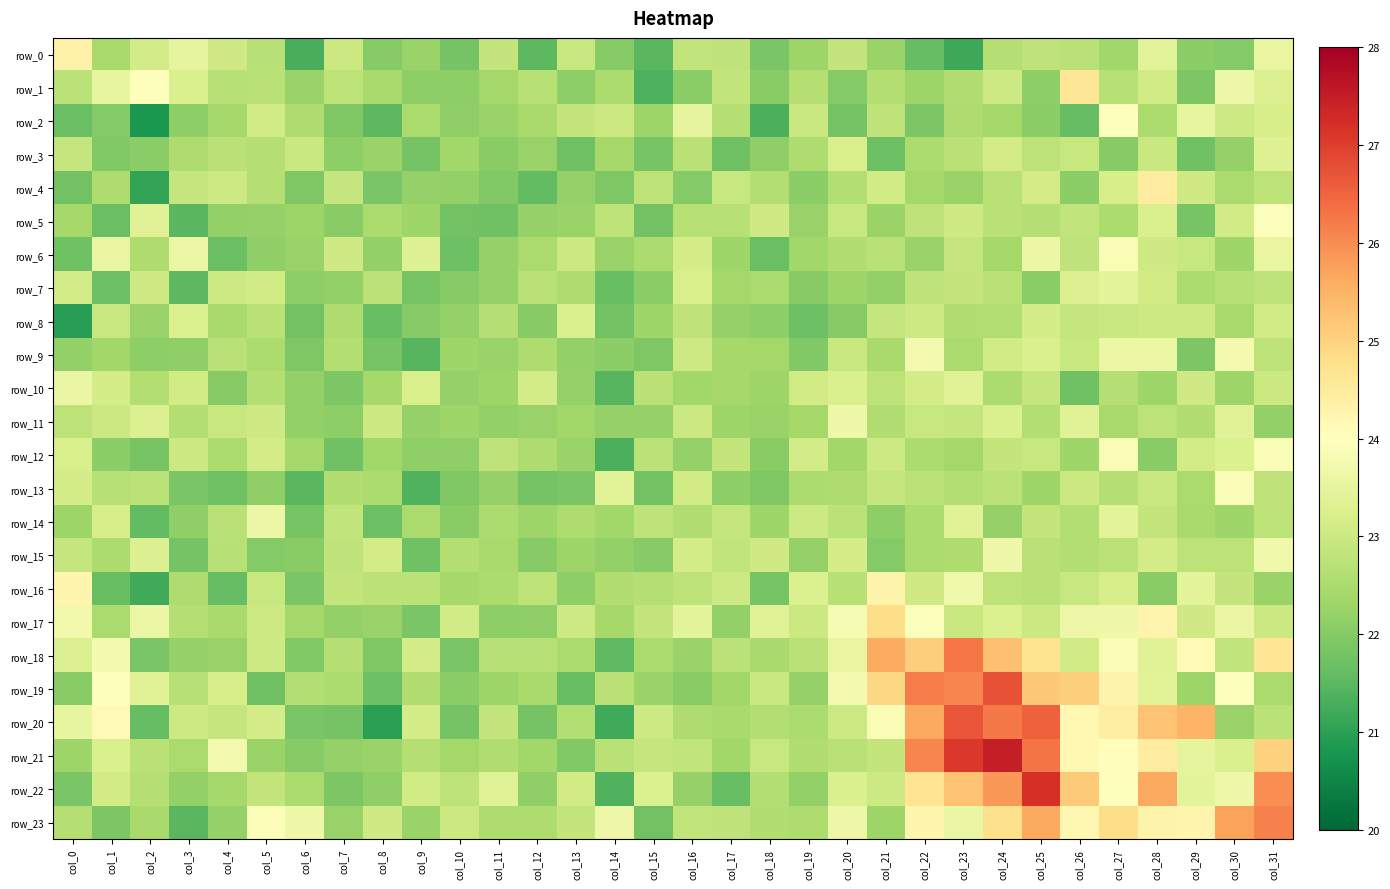

Reading left to right, extract all data points from this chart.

row_0: 24.3	22.5	23.1	23.5	23.1	22.7	21.3	23.0	22.0	22.3	21.8	22.9	21.5	22.9	22.0	21.5	22.8	22.8	21.9	22.3	22.9	22.3	21.6	21.2	22.6	22.8	22.7	22.3	23.4	22.1	22.0	23.5
row_1: 22.7	23.5	24.0	23.2	22.7	22.7	22.3	22.8	22.4	22.1	22.1	22.4	22.7	22.1	22.5	21.3	22.1	22.8	22.0	22.6	22.0	22.6	22.3	22.6	23.0	22.1	24.6	22.7	23.1	21.9	23.7	23.3
row_2: 21.7	22.0	20.8	22.1	22.4	23.1	22.5	21.9	21.5	22.5	22.2	22.3	22.4	22.9	23.0	22.3	23.5	22.6	21.3	23.0	21.8	22.8	21.9	22.5	22.4	22.1	21.6	24.0	22.5	23.5	23.0	23.2
row_3: 22.9	22.0	22.1	22.6	22.7	22.6	23.0	22.1	22.3	21.8	22.4	22.0	22.2	21.7	22.4	21.8	22.7	21.7	22.1	22.5	23.2	21.7	22.5	22.7	23.1	22.8	22.9	22.0	23.0	21.7	22.2	23.3
row_4: 21.8	22.6	21.1	22.9	23.0	22.6	21.9	22.9	21.9	22.2	22.2	21.9	21.6	22.2	21.9	22.8	22.0	22.9	22.6	22.1	22.6	23.1	22.4	22.3	22.7	23.1	22.1	23.2	24.5	23.0	22.5	22.8
row_5: 22.4	21.7	23.4	21.5	22.2	22.2	22.3	22.1	22.5	22.3	21.8	21.7	22.2	22.3	22.8	21.8	22.7	22.7	23.1	22.2	22.9	22.3	22.8	23.1	22.7	22.6	22.8	22.5	23.2	21.8	23.1	23.9
row_6: 21.7	23.6	22.5	23.6	21.7	22.1	22.2	23.0	22.2	23.3	21.7	22.2	22.5	23.0	22.2	22.5	23.1	22.3	21.7	22.4	22.6	22.7	22.3	22.9	22.4	23.6	22.8	23.9	23.1	22.9	22.3	23.5
row_7: 23.1	21.7	23.0	21.5	23.0	23.1	22.1	22.2	22.7	21.8	22.0	22.2	22.7	22.6	21.6	22.1	23.2	22.4	22.5	22.0	22.3	22.2	22.8	22.8	22.7	22.1	23.3	23.5	23.1	22.5	22.7	22.8
row_8: 20.9	22.9	22.2	23.3	22.5	22.7	21.8	22.5	21.6	22.0	22.2	22.7	22.0	23.2	21.8	22.3	22.8	22.2	22.1	21.7	22.0	22.9	23.0	22.6	22.6	23.1	22.9	23.0	23.0	23.0	22.5	23.1
row_9: 22.2	22.4	22.1	22.1	22.7	22.5	21.9	22.6	21.8	21.4	22.3	22.2	22.6	22.2	22.1	21.9	23.0	22.4	22.4	22.0	22.9	22.5	23.8	22.5	23.1	23.2	22.9	23.6	23.6	21.9	23.8	22.8
row_10: 23.6	23.1	22.6	23.1	22.0	22.6	22.2	21.9	22.4	23.2	22.2	22.3	23.1	22.2	21.4	22.7	22.4	22.4	22.3	23.1	23.2	22.8	23.1	23.4	22.5	22.9	21.7	22.7	22.3	23.1	22.3	23.0
row_11: 22.8	23.0	23.3	22.6	22.9	23.0	22.2	22.1	23.0	22.2	22.3	22.2	22.2	22.4	22.2	22.2	23.0	22.3	22.3	22.4	23.7	22.6	22.9	22.9	23.2	22.6	23.4	22.4	22.8	22.6	23.4	22.2
row_12: 23.2	22.1	21.8	23.0	22.5	23.1	22.4	21.7	22.4	22.1	22.1	22.8	22.6	22.3	21.3	22.7	22.2	22.9	22.1	23.1	22.3	23.0	22.5	22.4	22.9	22.9	22.3	23.9	22.0	23.1	23.3	23.9
row_13: 23.1	22.7	22.7	21.9	21.7	22.1	21.5	22.6	22.5	21.4	21.9	22.2	21.8	21.8	23.4	21.8	23.1	22.1	21.9	22.5	22.5	22.9	22.7	22.6	22.7	22.3	23.0	22.6	22.9	22.5	23.9	22.8
row_14: 22.3	23.2	21.6	22.1	22.7	23.6	21.8	22.8	21.7	22.5	22.1	22.5	22.3	22.6	22.3	22.8	22.6	22.9	22.3	23.0	22.7	22.1	22.5	23.4	22.2	22.9	22.6	23.4	22.8	22.4	22.3	22.8
row_15: 22.9	22.5	23.3	21.8	22.7	22.0	22.0	22.8	23.1	21.7	22.6	22.5	22.0	22.3	22.2	22.0	23.1	22.8	23.0	22.2	23.1	22.0	22.5	22.6	23.7	22.7	22.6	22.7	23.1	22.8	22.8	23.7
row_16: 24.2	21.6	21.2	22.6	21.6	22.9	21.9	22.9	22.7	22.7	22.4	22.5	22.8	22.1	22.6	22.6	22.8	23.0	21.8	23.3	22.7	24.3	23.1	23.7	22.8	22.7	22.9	23.2	22.0	23.4	22.9	22.3
row_17: 23.7	22.5	23.6	22.6	22.5	23.0	22.4	22.2	22.2	21.9	23.1	22.1	22.1	23.0	22.4	22.9	23.5	22.2	23.4	23.0	23.8	24.8	23.9	23.0	23.3	23.0	23.6	23.7	24.3	23.0	23.6	23.0
row_18: 23.3	23.8	21.9	22.2	22.2	23.0	21.9	22.6	21.9	23.1	21.9	22.7	22.7	22.5	21.5	22.5	22.3	22.7	22.5	22.7	23.6	25.6	25.1	26.3	25.3	24.7	23.1	23.9	23.4	24.1	22.8	24.6
row_19: 22.1	24.0	23.3	22.7	23.2	21.7	22.6	22.5	21.7	22.6	22.1	22.3	22.5	21.6	22.7	22.3	22.0	22.4	23.0	22.2	23.8	24.9	26.2	26.1	26.7	25.2	25.1	24.3	23.4	22.3	24.0	22.5
row_20: 23.5	24.1	21.6	23.0	22.9	23.1	21.9	21.8	21.0	23.2	21.8	22.9	21.8	22.6	21.2	23.0	22.5	22.4	22.6	22.5	23.0	23.9	25.6	26.7	26.2	26.5	24.2	24.4	25.3	25.5	22.2	22.7
row_21: 22.3	23.2	22.7	22.5	23.8	22.3	22.0	22.2	22.3	22.6	22.4	22.6	22.4	21.9	22.7	22.9	22.8	22.4	22.9	22.6	22.7	22.9	26.1	27.1	27.5	26.3	24.2	24.1	24.5	23.5	23.2	25.0
row_22: 21.9	23.1	22.6	22.2	22.4	22.9	22.5	21.9	22.1	23.1	22.8	23.4	22.1	23.1	21.4	23.3	22.2	21.7	22.6	22.2	23.2	23.0	24.7	25.3	25.9	27.2	25.1	24.0	25.6	23.5	23.7	26.0
row_23: 22.6	21.9	22.5	21.5	22.2	23.9	23.7	22.2	23.1	22.3	23.0	22.5	22.5	22.9	23.6	21.8	22.8	22.8	22.6	22.5	23.6	22.3	24.2	23.6	24.8	25.6	24.2	24.8	24.3	24.3	25.7	26.1